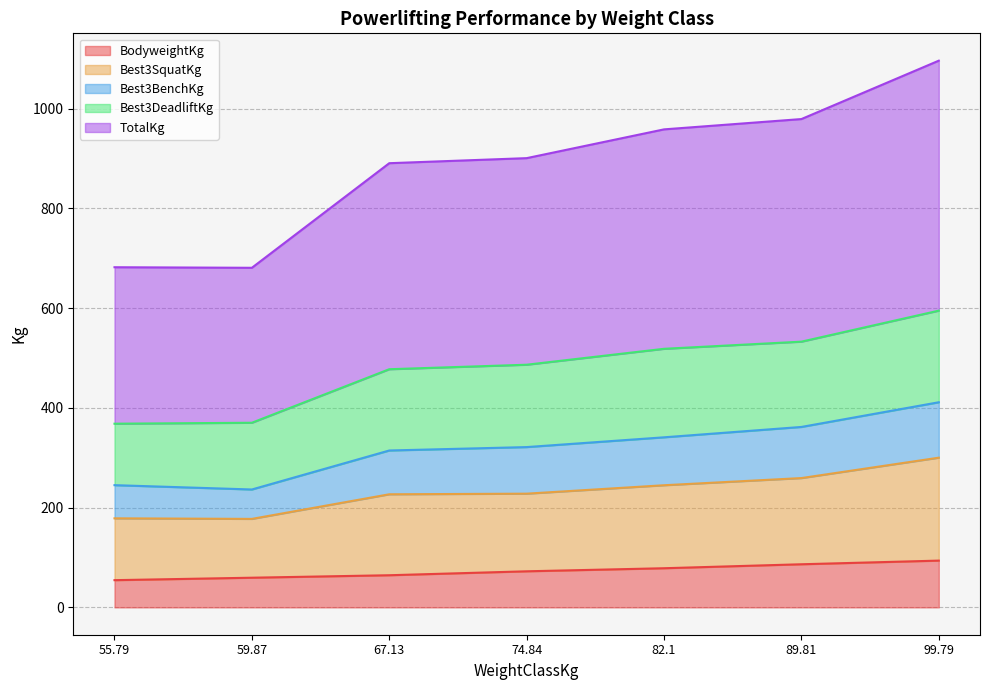

Is it true that Best3DeadliftKg equals 255.4 at 74.84?

False